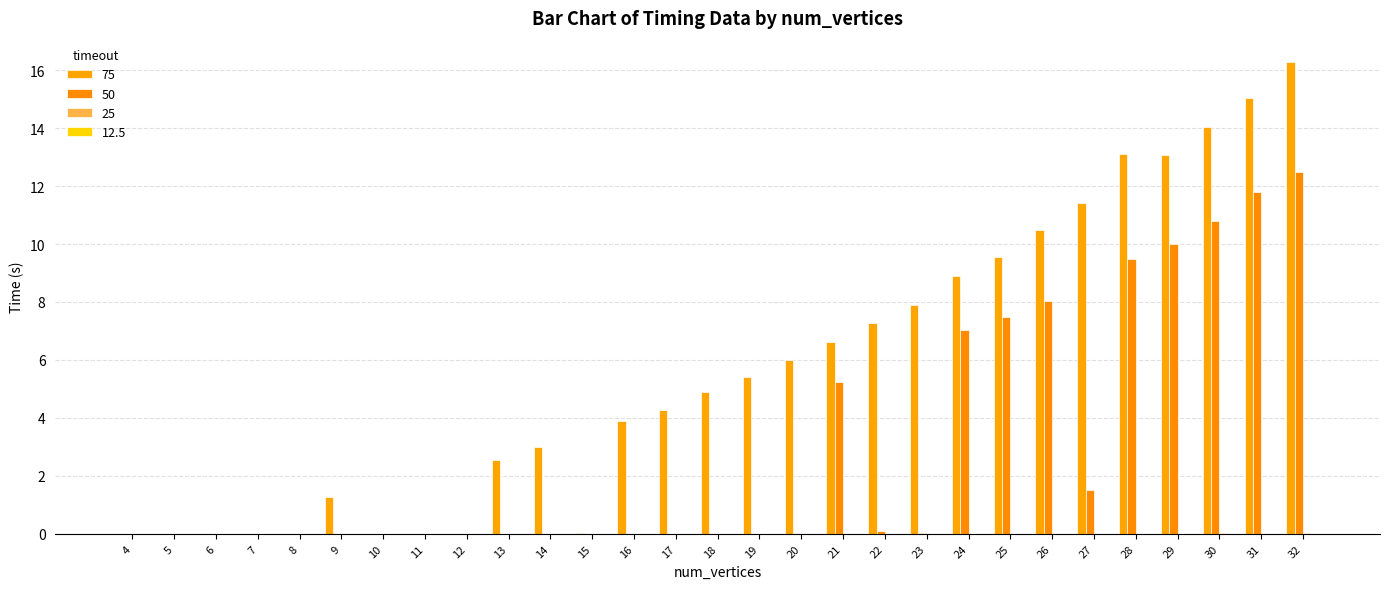

How many data points does each series have?

29